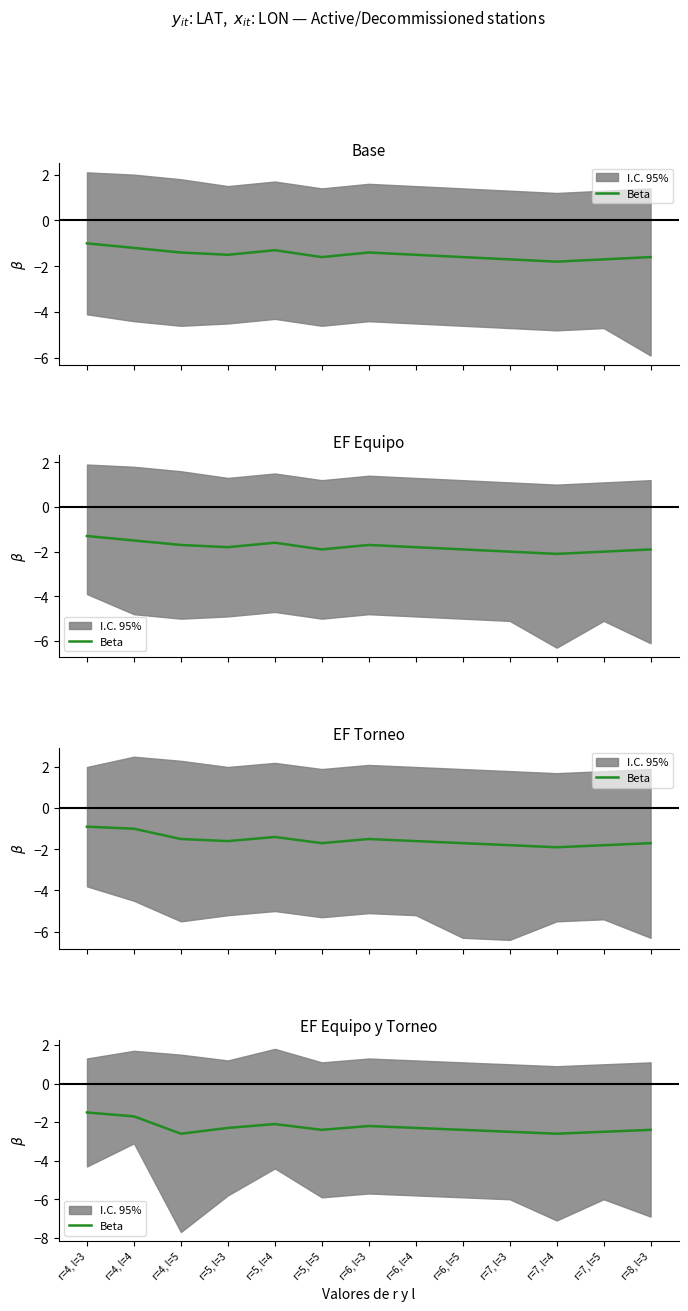

Which label corresponds to the smallest value in the chart?

r=4, l=5